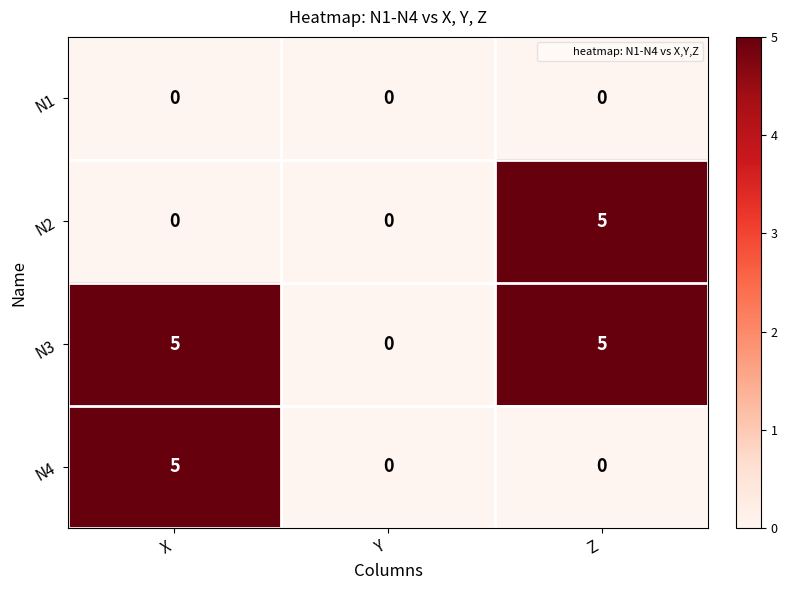

True or false: N3 has a value of 0 at Y.

True